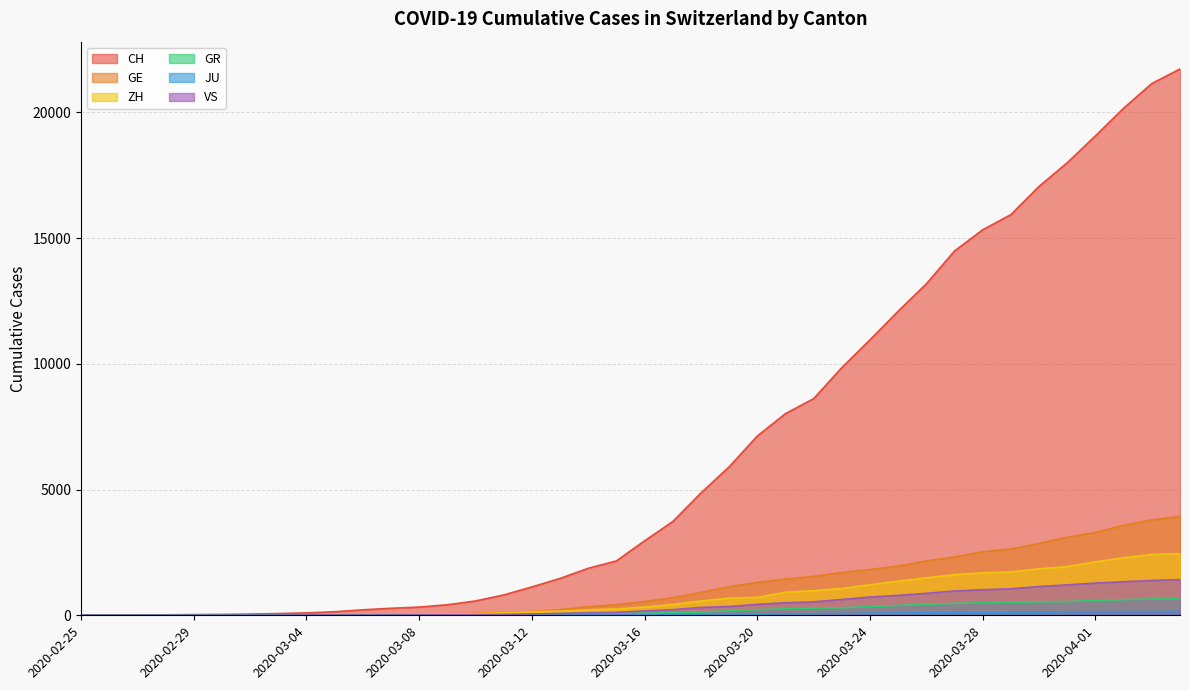

Is it true that JU equals 56 at 2020-04-04?

False